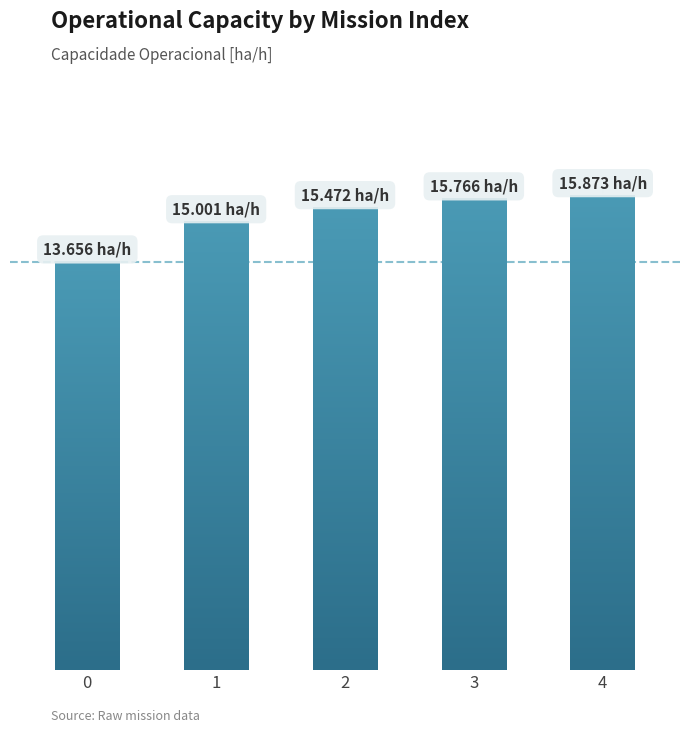

What is the value of the 4th bar from the left?

15.8